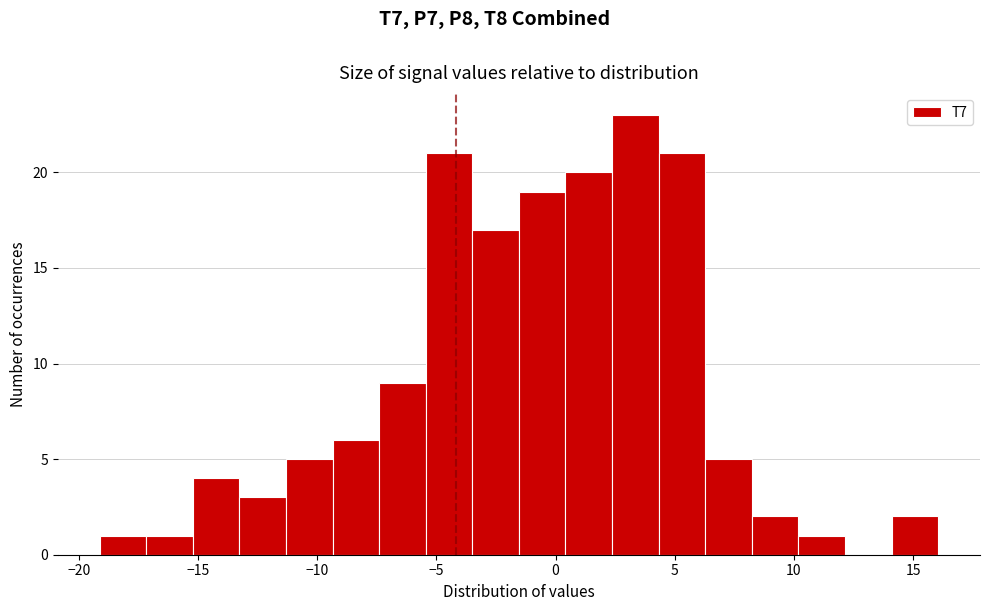

Read against the x-axis, roughly where is the centre of the tallest bar?

3.5